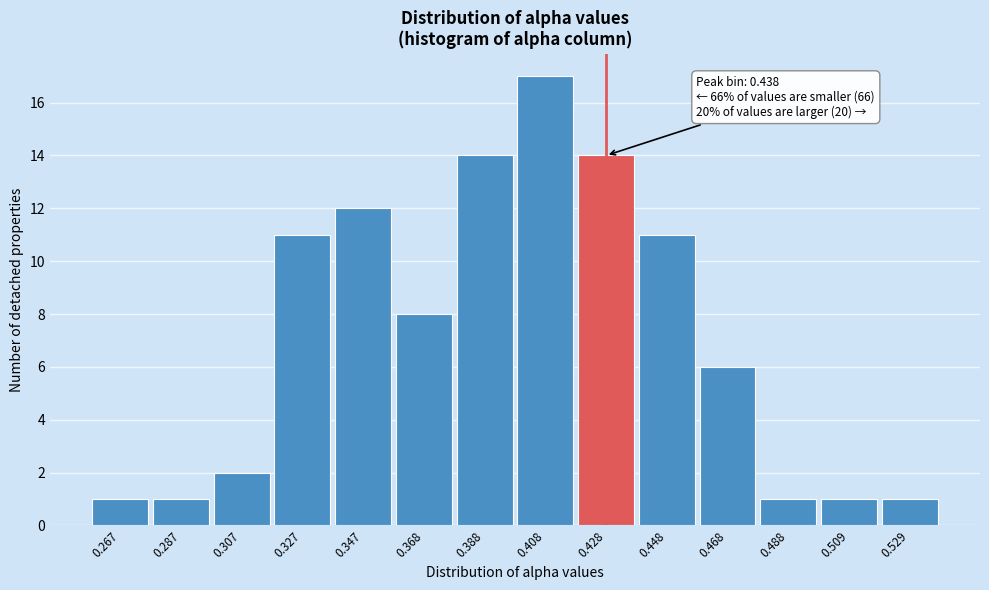

Reading left to right, extract all data points from this chart.

0.267=1	0.287=1	0.307=2	0.327=11	0.347=12	0.368=8	0.388=14	0.408=17	0.428=14	0.448=11	0.468=6	0.488=1	0.509=1	0.529=1